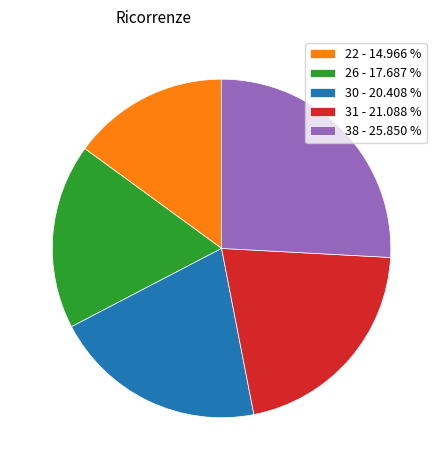

Do 26 - 17.687 % and 30 - 20.408 % together represent more than half of the pie?

No